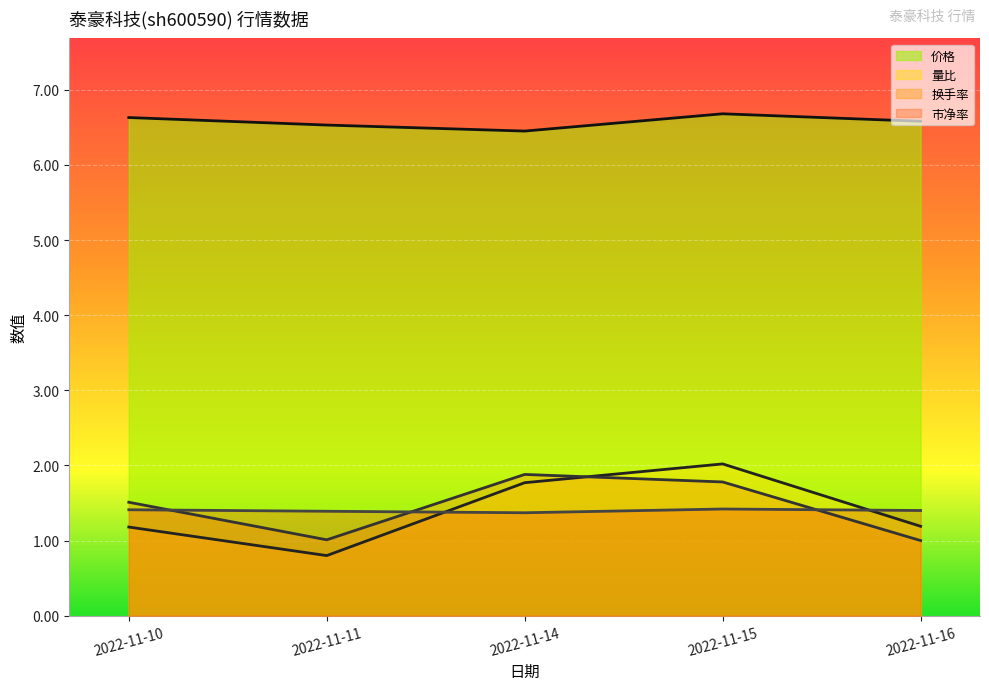

True or false: 量比 has more than 2 interior local peaks.

False